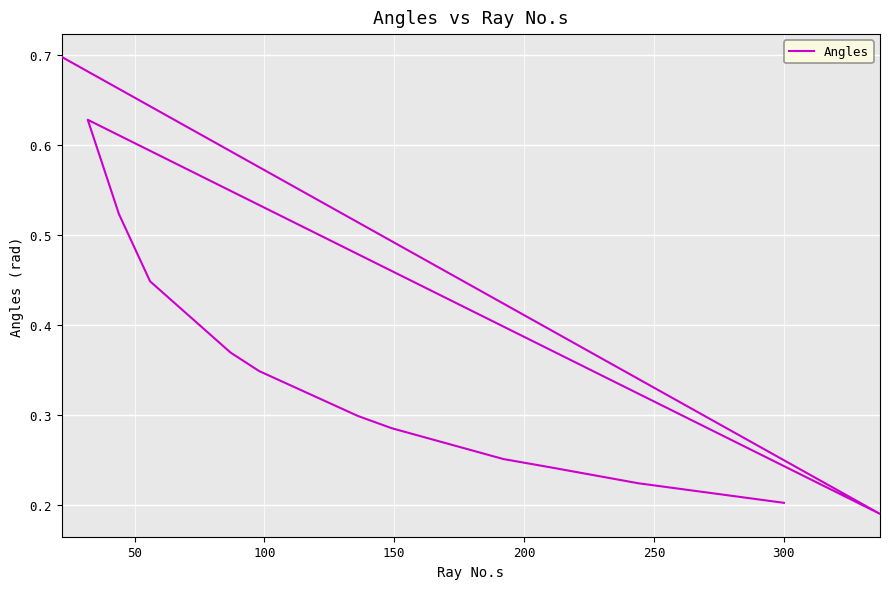

What is the maximum value shown in the chart?

0.7